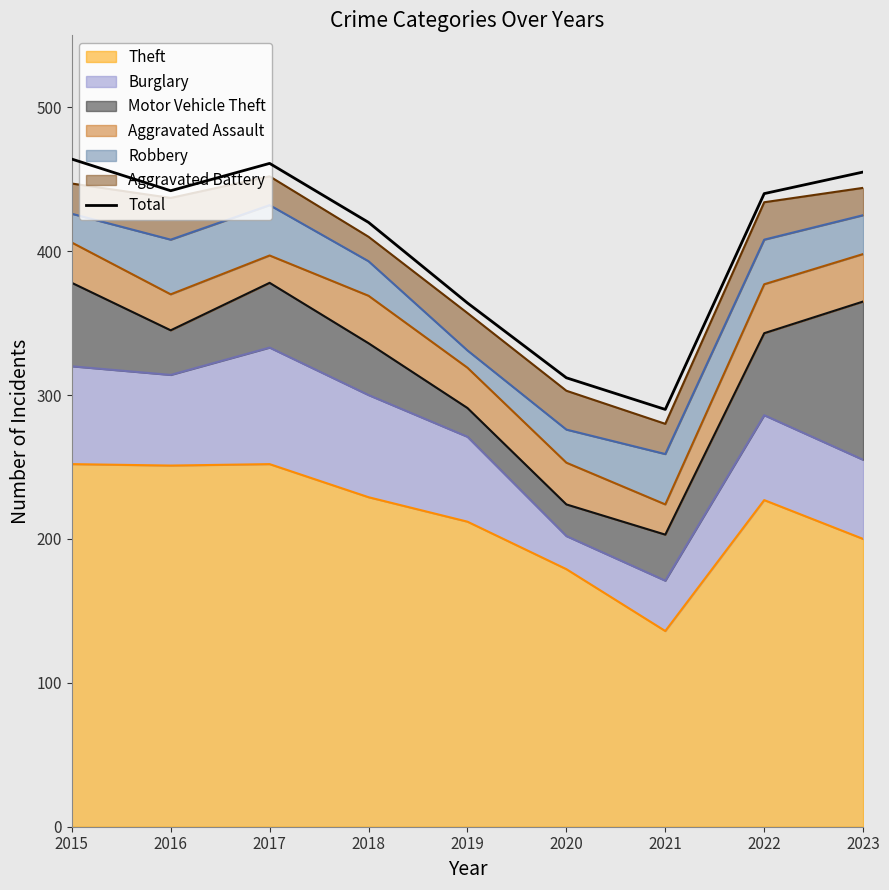

What is the maximum value shown in the chart?

464